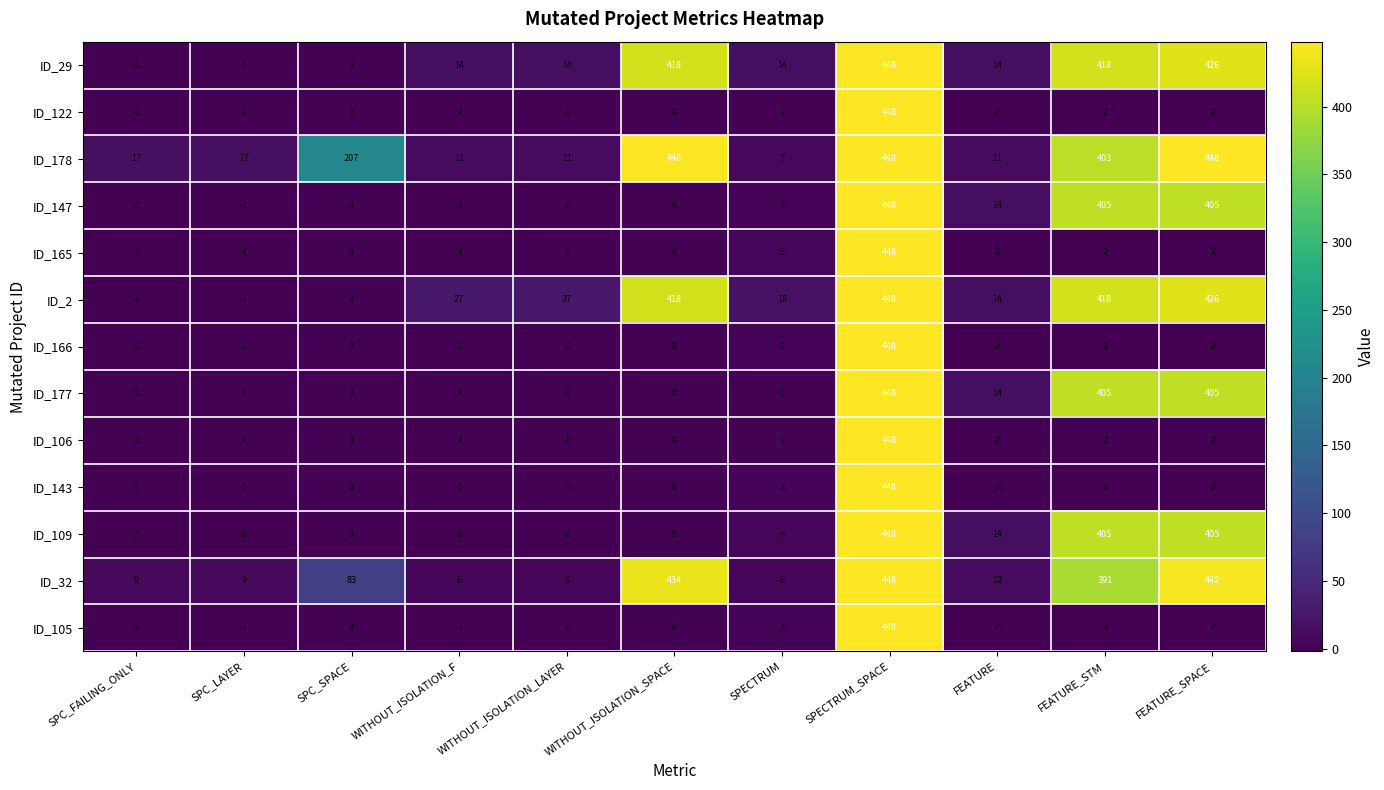

How many values in the ID_147 series are below 0?

4